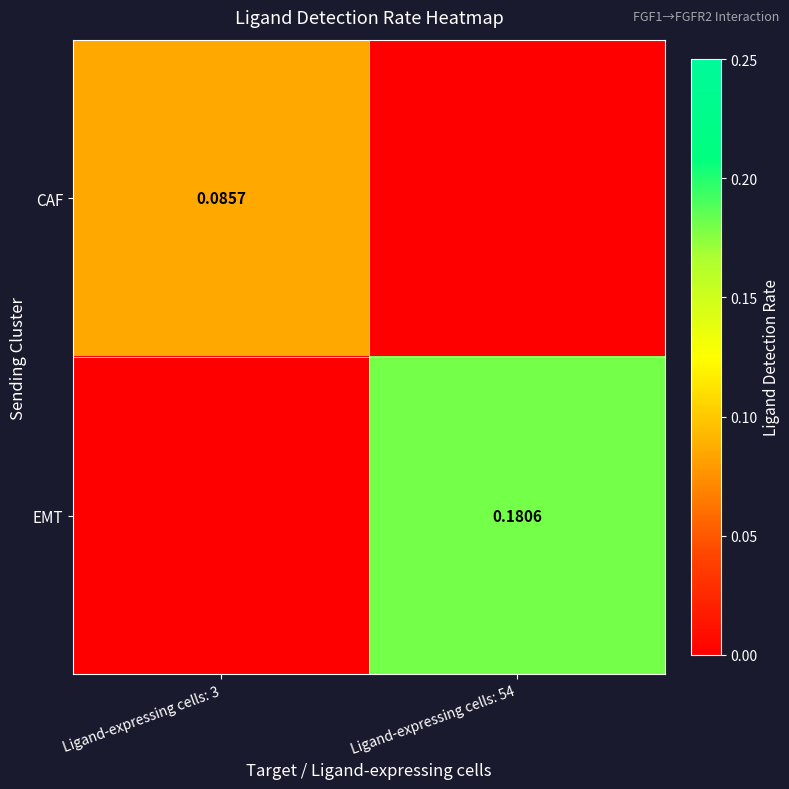

At which category is the sum across all series the highest?

Ligand-expressing cells: 54